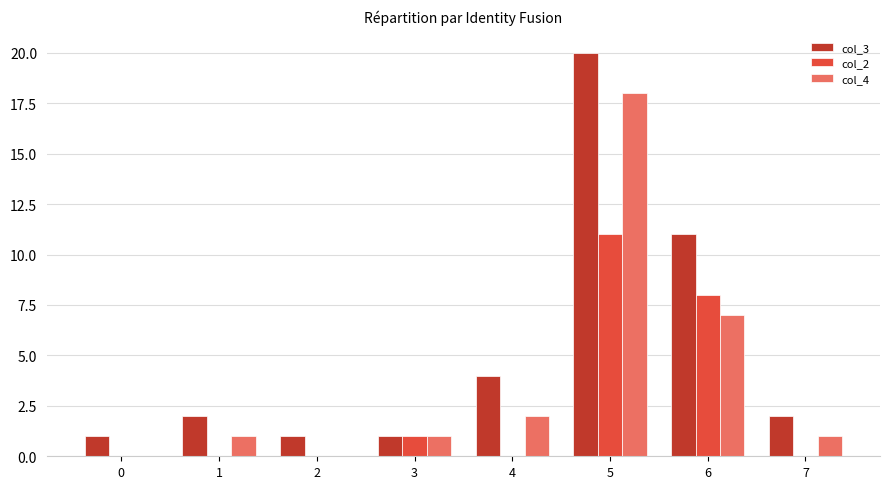

What is the difference between the col_3 values at 0 and 5?

19